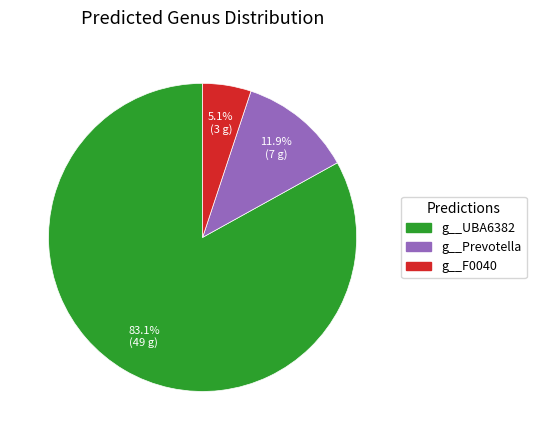

Is there a majority slice in this chart?

Yes